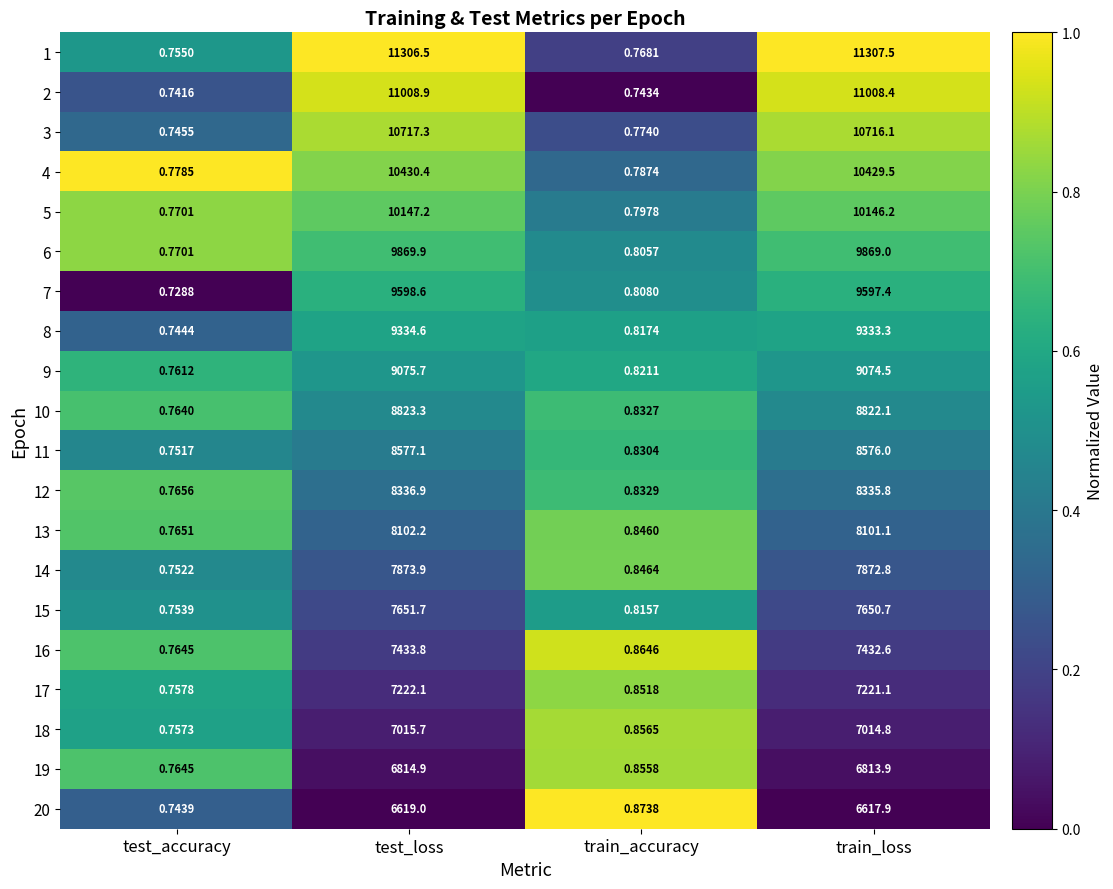

What is the total value across all series at train_accuracy?

16.4